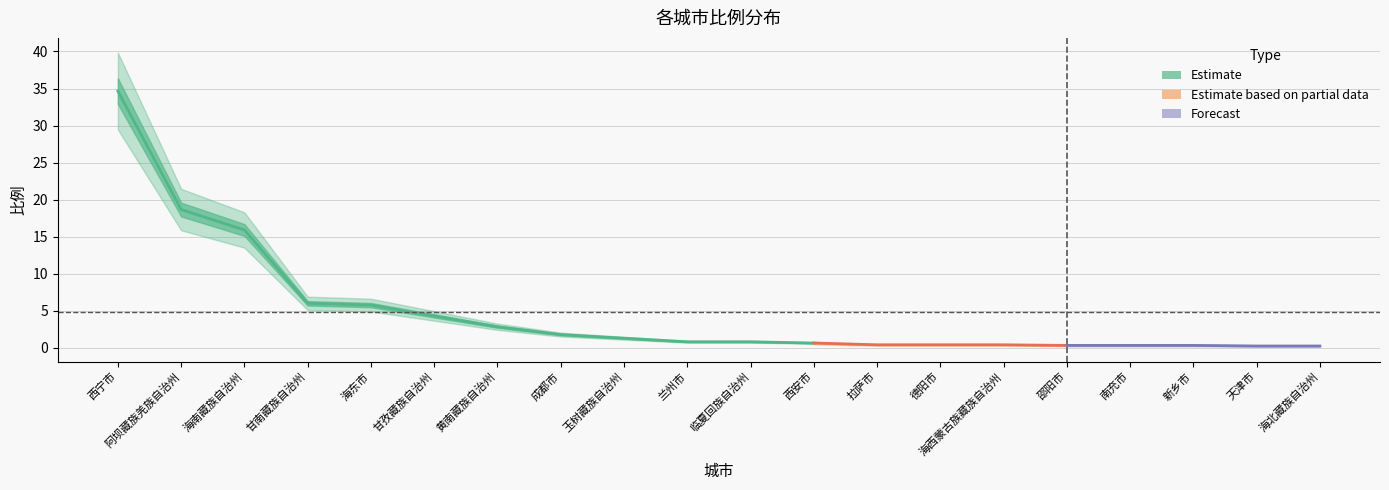

The value at 成都市 is 3.1. True or false?

False